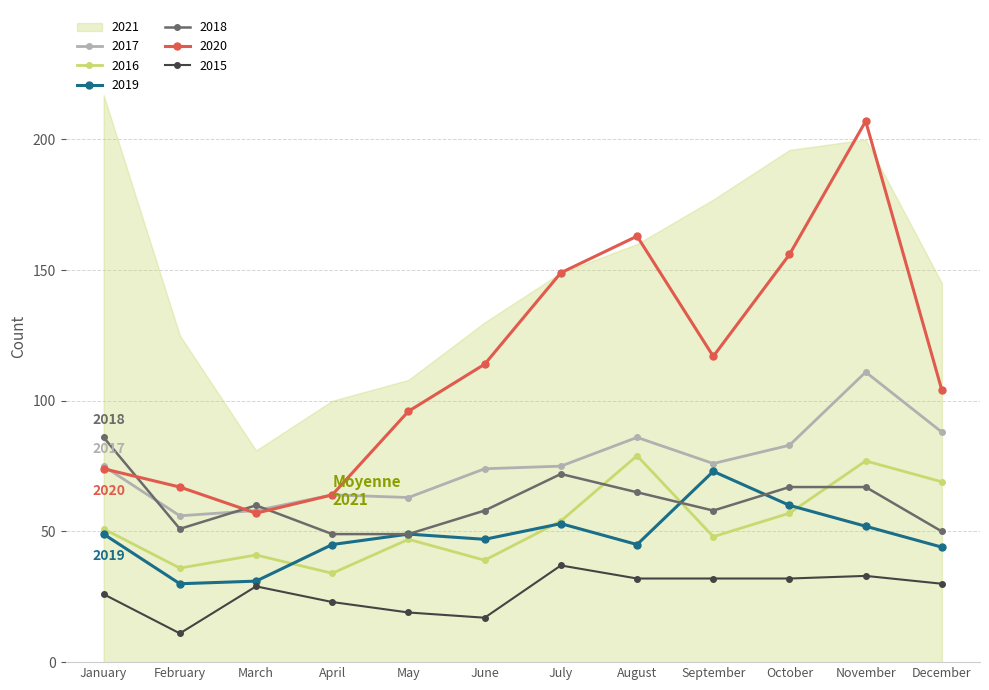

True or false: 2020 and 2019 cross at least once.

False